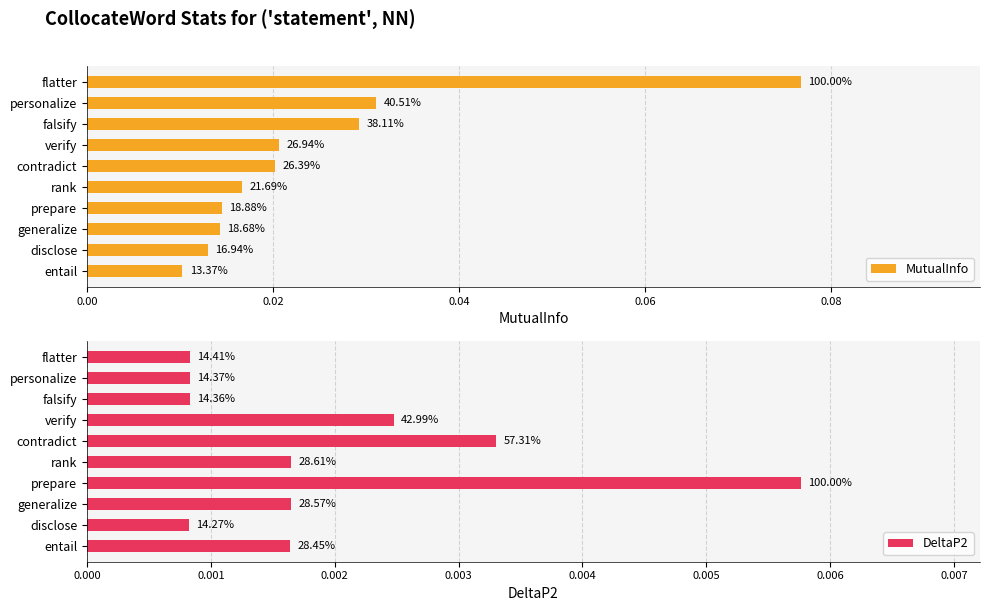

What are all the series names shown in the legend?

MutualInfo, DeltaP2